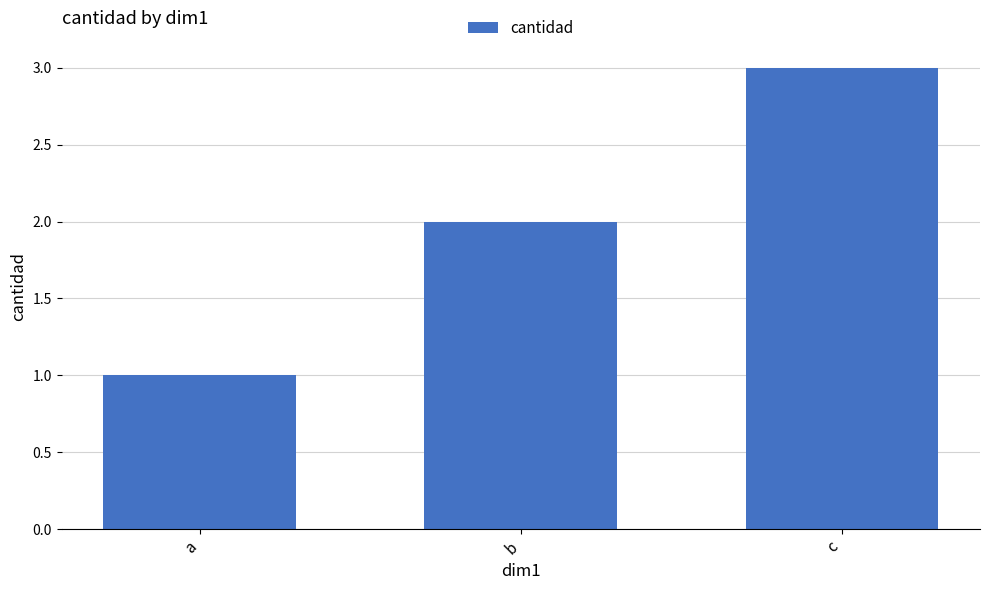

The value at b is 2. True or false?

True